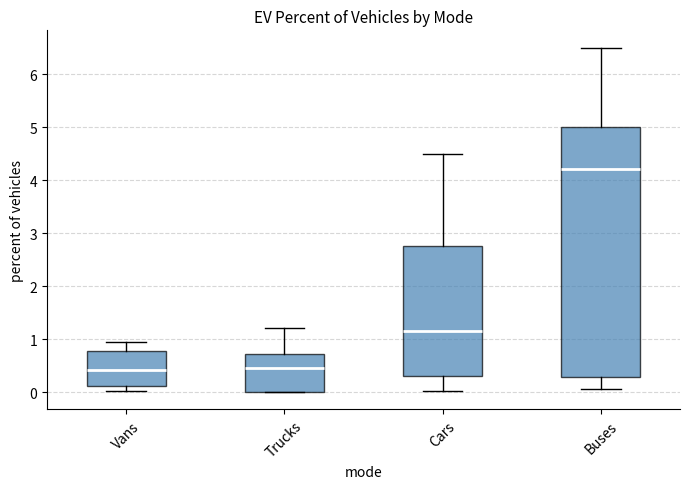

Which box is the tallest, from its lower edge to its upper edge?

Buses